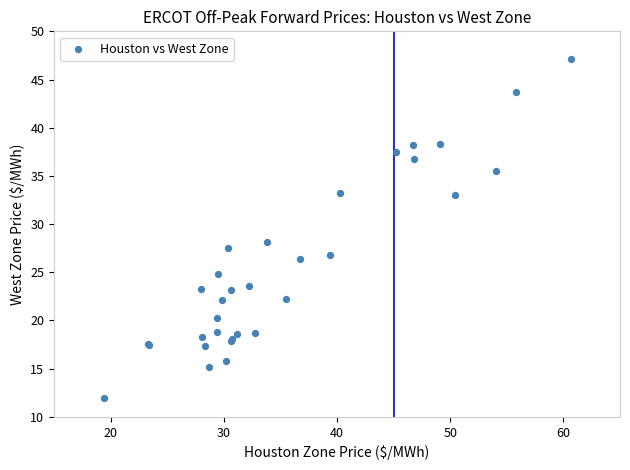

What Y value in the scatter plot is closest to 29?

28.2